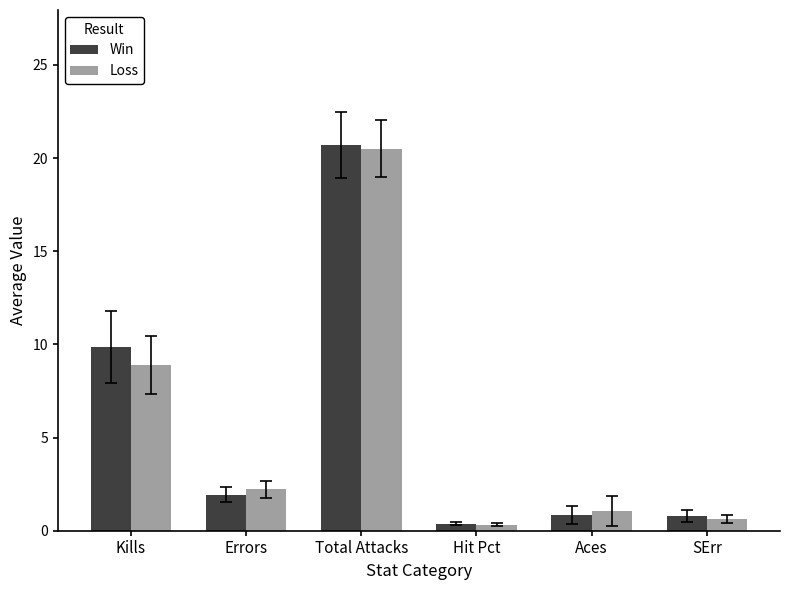

What is the difference between the Loss values at Aces and Total Attacks?

19.5